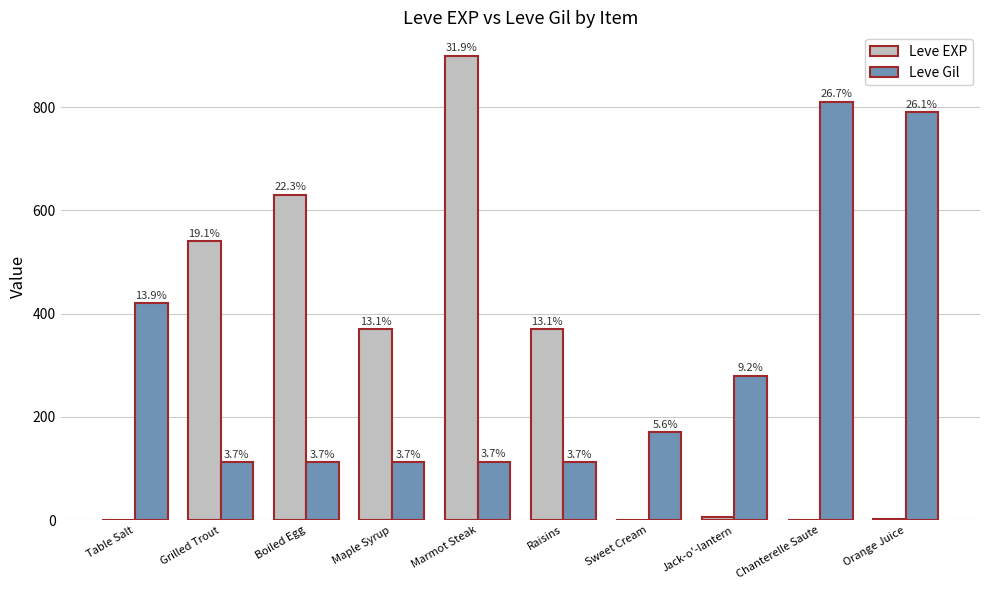

True or false: Leve Gil has a value of 170 at Sweet Cream.

True